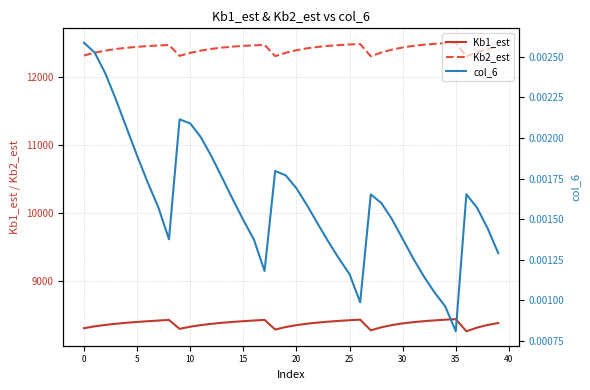

Reading left to right, what are all the values shown in this chart?

Kb1_est: 8306.8	8333.7	8354.8	8371.8	8386.2	8398.5	8409.3	8419.0	8427.9	8297.0	8328.5	8352.3	8370.9	8386.1	8398.9	8410.0	8419.7	8428.3	8286.8	8324.2	8351.8	8372.7	8389.2	8402.6	8414.0	8423.8	8432.1	8275.2	8320.0	8352.8	8377.0	8395.3	8409.8	8421.6	8431.6	8439.9	8261.2	8314.8	8354.1	8382.8
Kb2_est: 12311.9	12352.6	12383.5	12407.0	12425.1	12439.2	12450.2	12458.9	12466.3	12306.1	12350.5	12383.9	12409.0	12427.9	12442.3	12453.3	12461.8	12467.8	12302.9	12352.3	12389.5	12417.2	12437.8	12453.3	12464.9	12473.7	12479.4	12300.6	12356.0	12398.3	12429.7	12453.0	12470.2	12483.0	12492.6	12499.0	12298.1	12360.2	12408.4	12444.7
col_6: 0.0	0.0	0.0	0.0	0.0	0.0	0.0	0.0	0.0	0.0	0.0	0.0	0.0	0.0	0.0	0.0	0.0	0.0	0.0	0.0	0.0	0.0	0.0	0.0	0.0	0.0	0.0	0.0	0.0	0.0	0.0	0.0	0.0	0.0	0.0	0.0	0.0	0.0	0.0	0.0